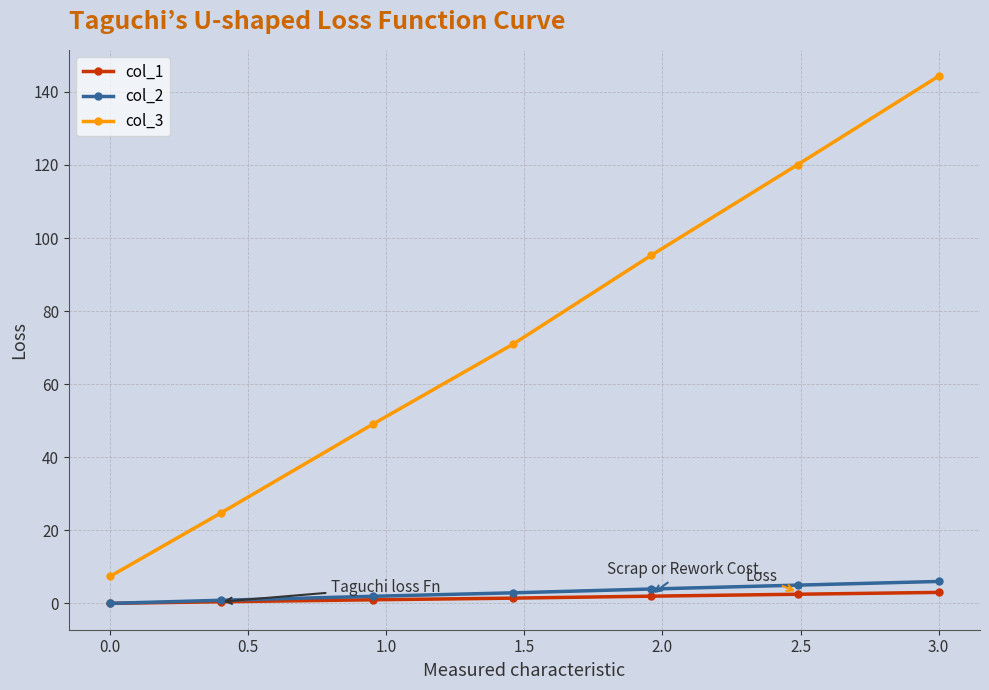

True or false: col_3 and col_1 intersect in this chart.

False